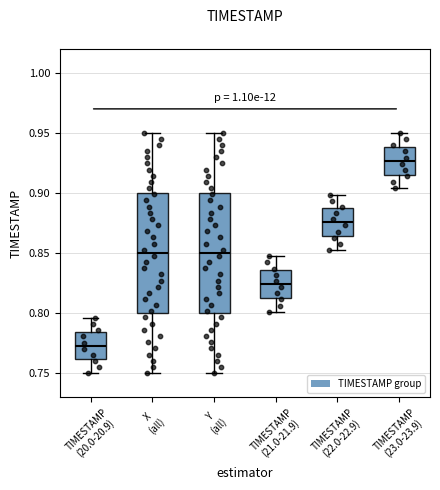

Where is the lower edge of the box for Y (all) on the y-axis? The values are not printed on the chart, so give them approximately, as read against the axis.

0.800